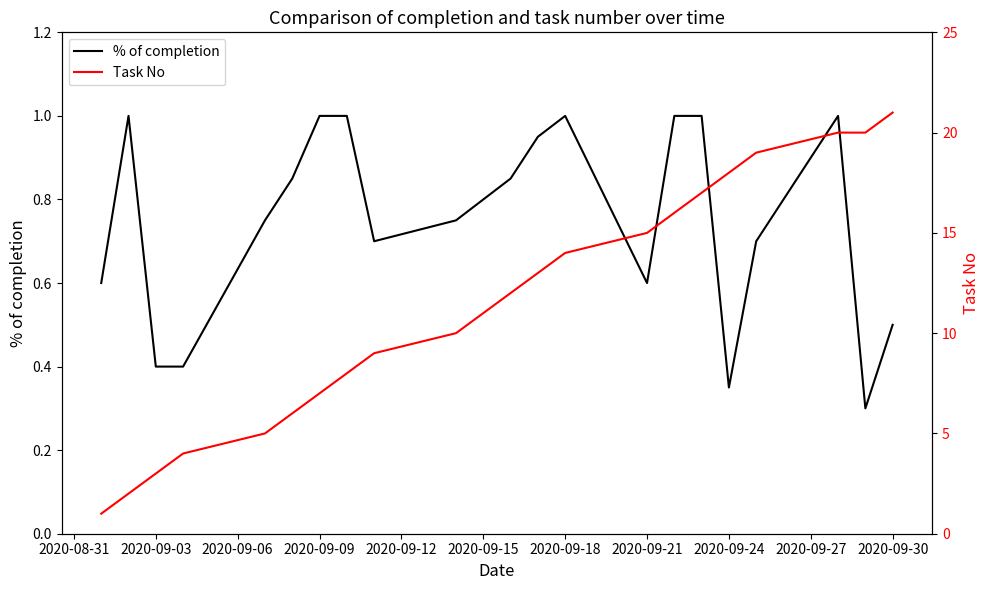

What is the maximum value for Task No?

21.0